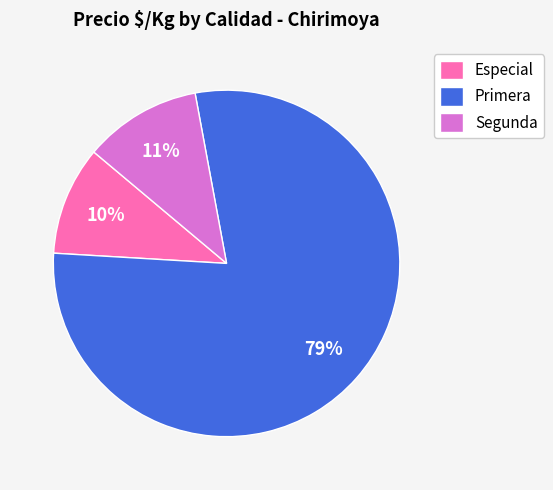

What is the largest slice in the pie chart?

Primera